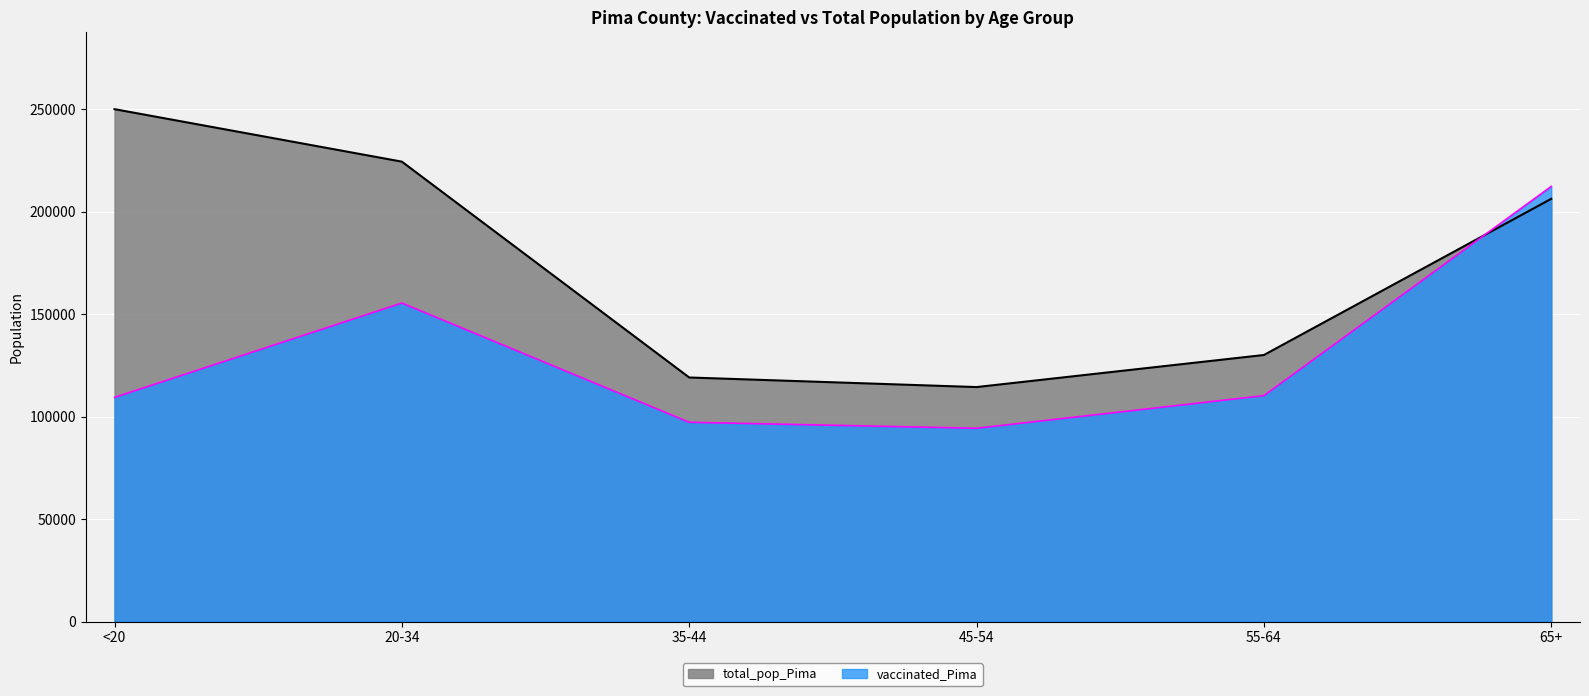

How many interior local valleys does the vaccinated_Pima series have?

1